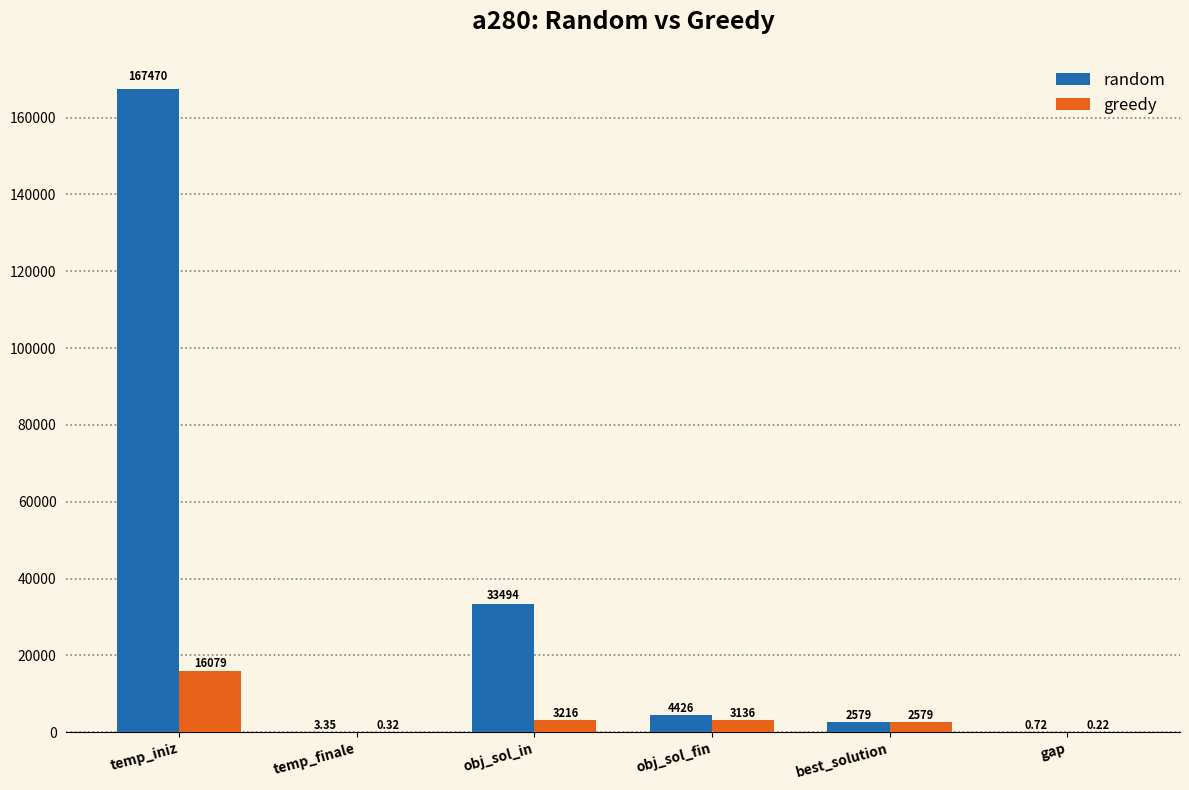

Is the value of random at best_solution greater than the value of greedy at temp_finale?

Yes